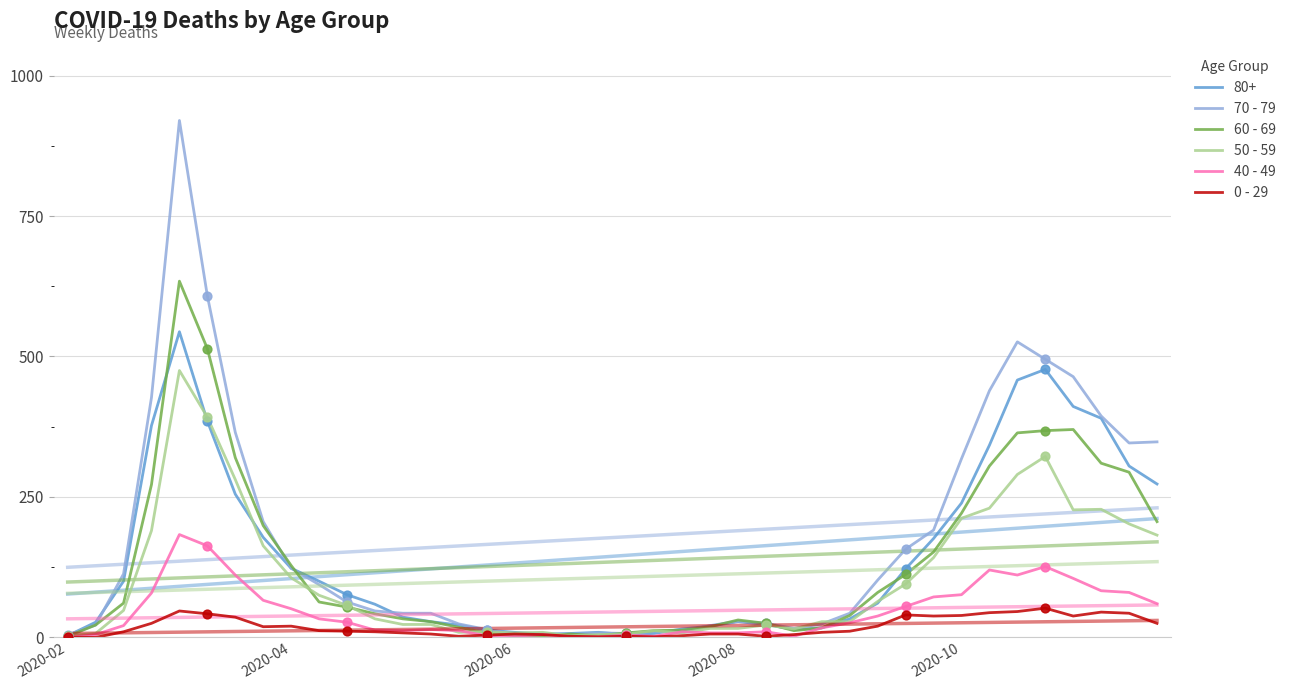

Which series reaches the maximum Y coordinate?

70 - 79